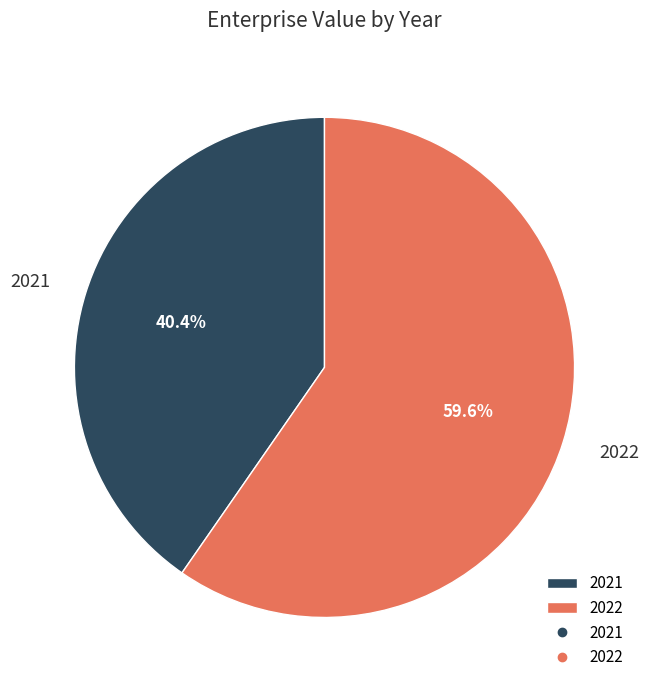

What percentage is the 2021 slice, to the nearest percent?

40%